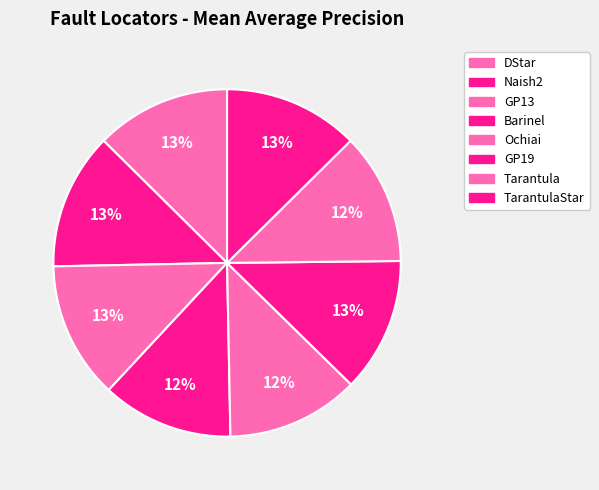

Rank the categories by value from highest to lowest.

GP13, Naish2, TarantulaStar, DStar, GP19, Ochiai, Barinel, Tarantula